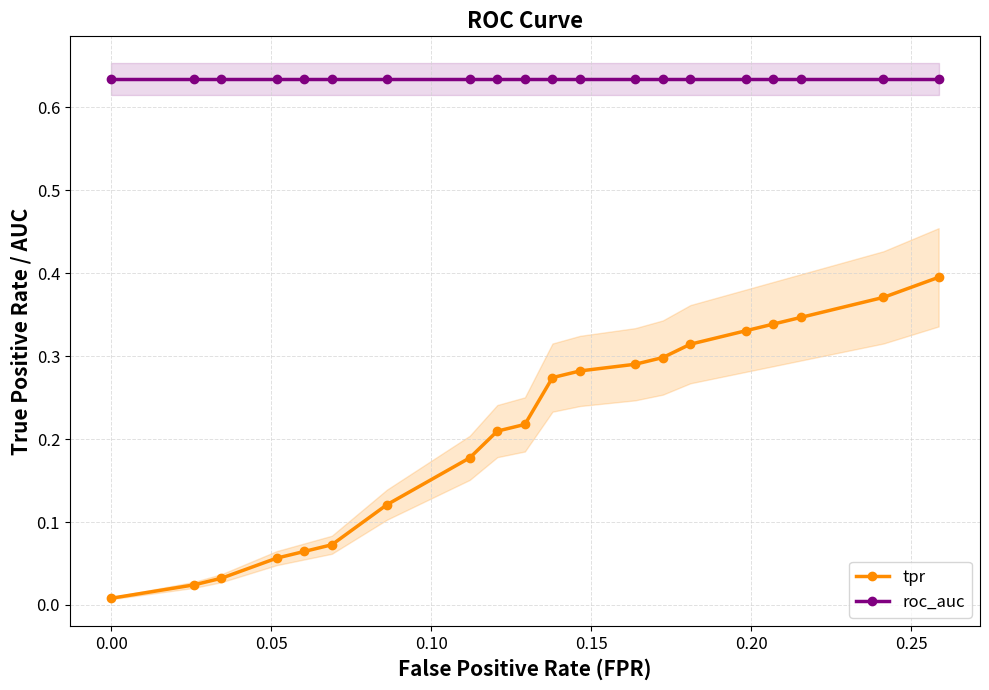

True or false: tpr and roc_auc cross at least once.

False